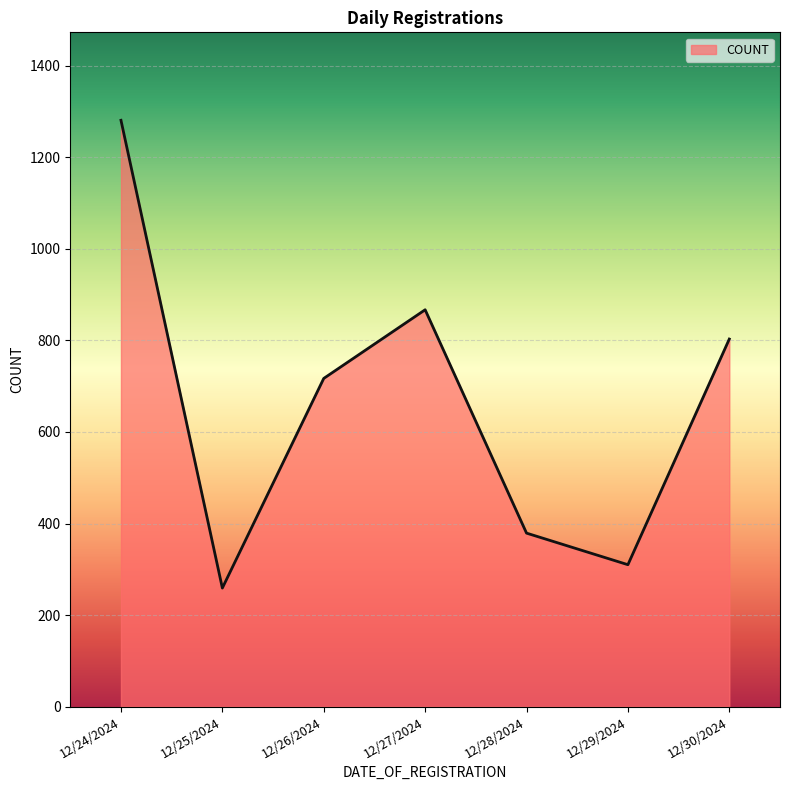

How many interior local peaks (higher than both neighbors) does the data have?

1